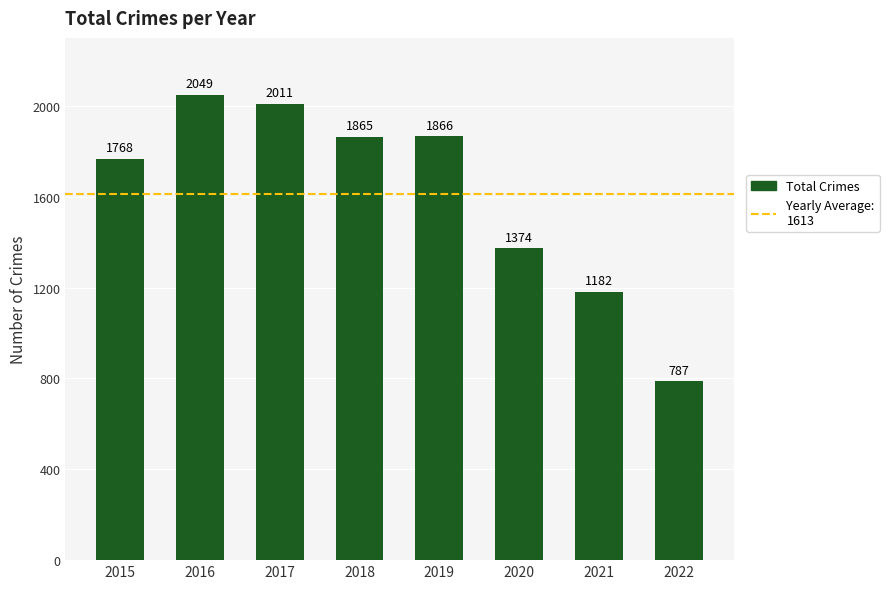

Is it true that the value at 2015 is 1768?

True